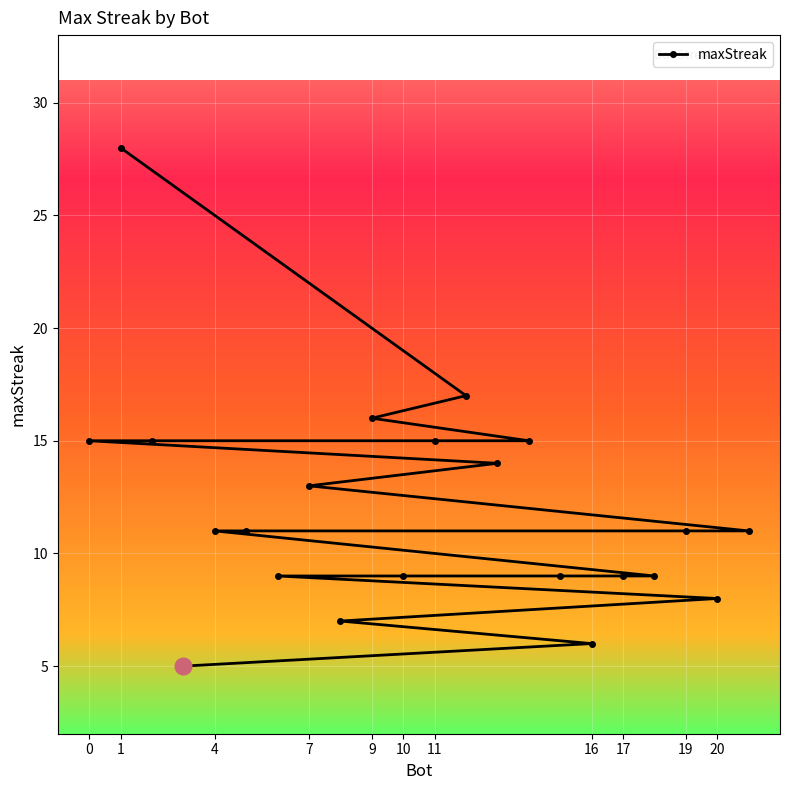

What is the minimum value shown in the chart?

5